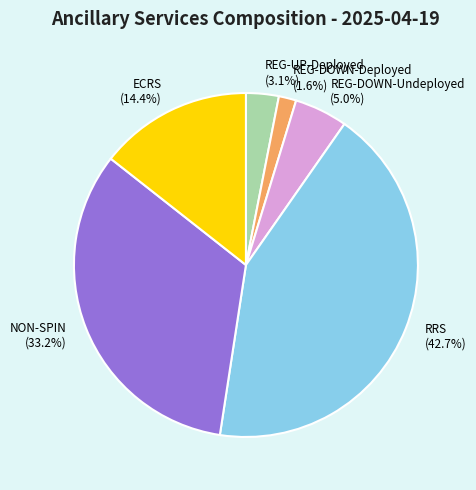

True or false: NON-SPIN accounts for 44% of the total.

False